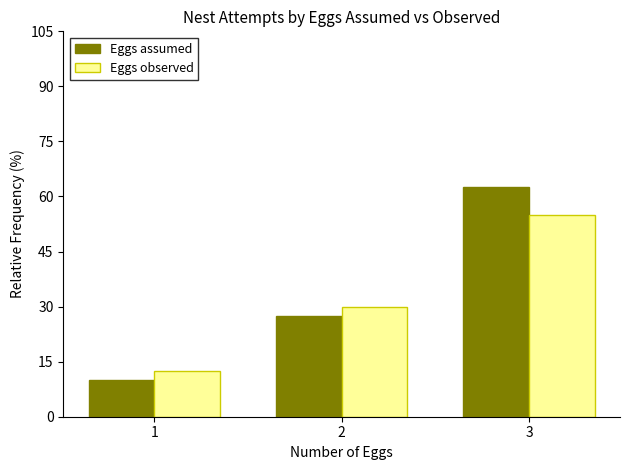

Rank the series at 3 from highest to lowest value.

Eggs assumed, Eggs observed